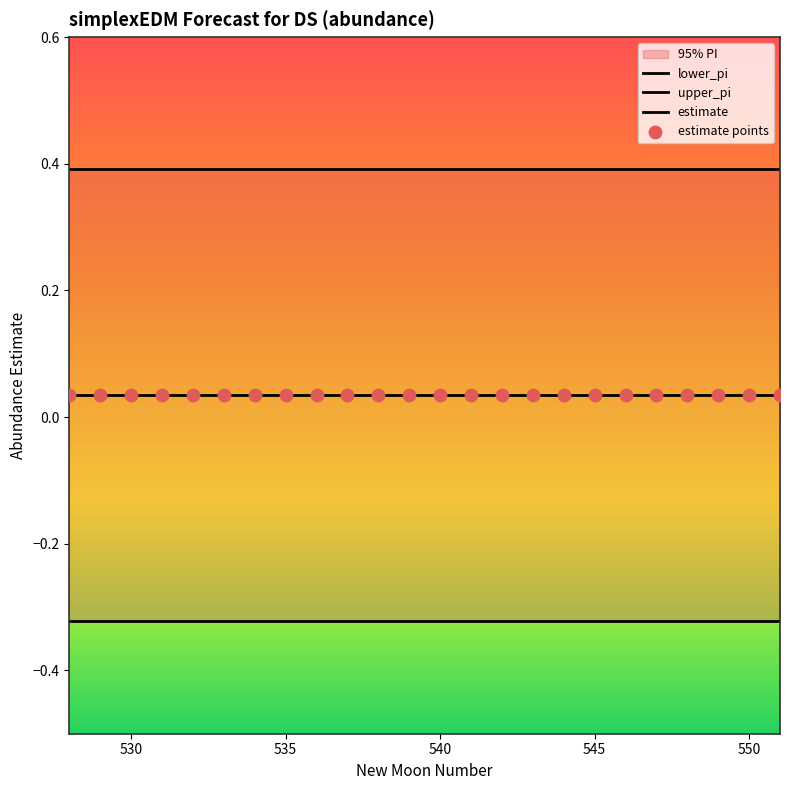

At how many categories does at least one series exceed 0?

24